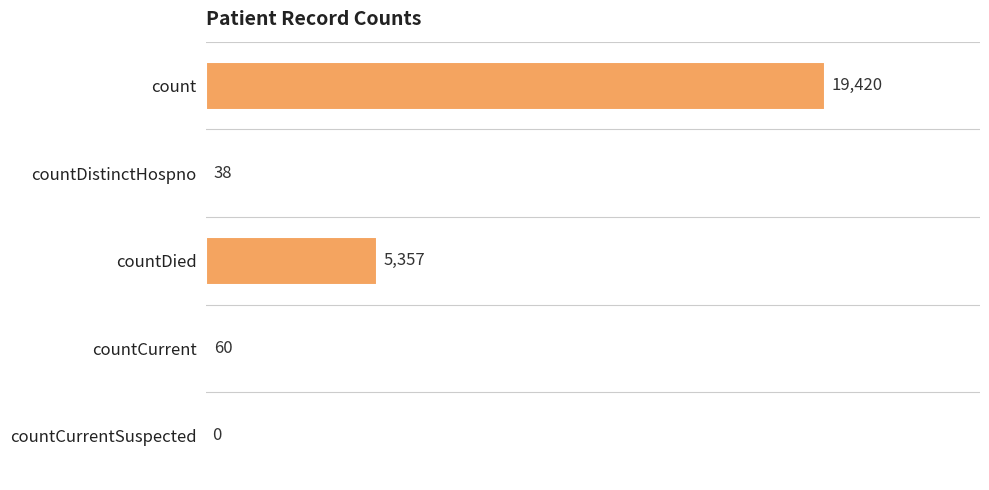

What is the sum of all values?

24875